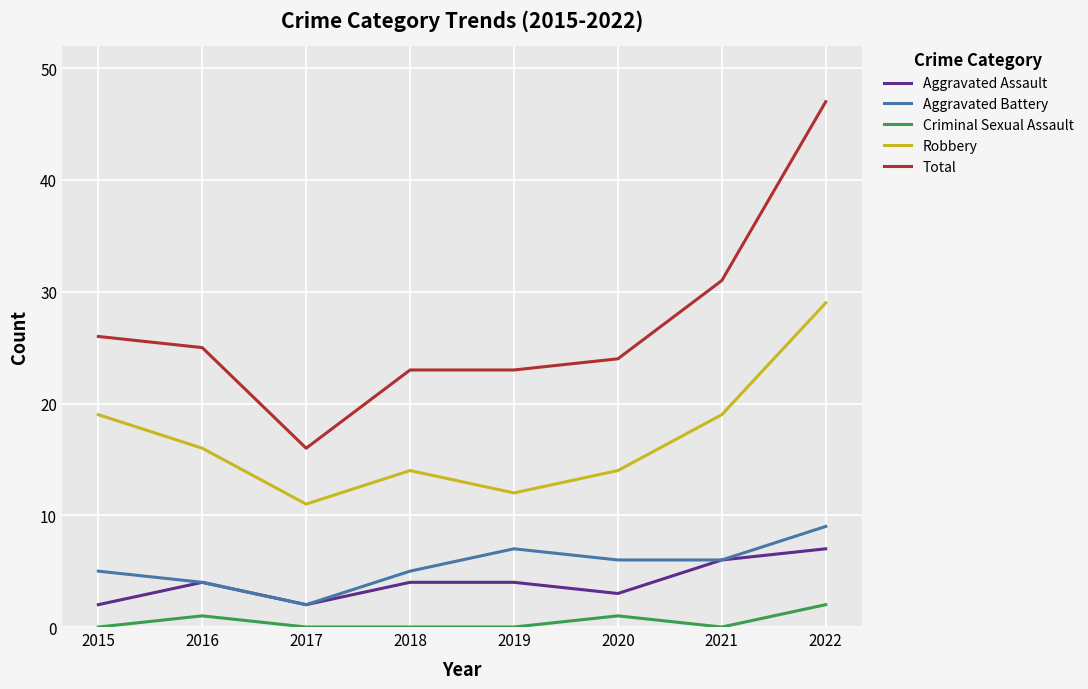

How many lines are shown in the chart?

5